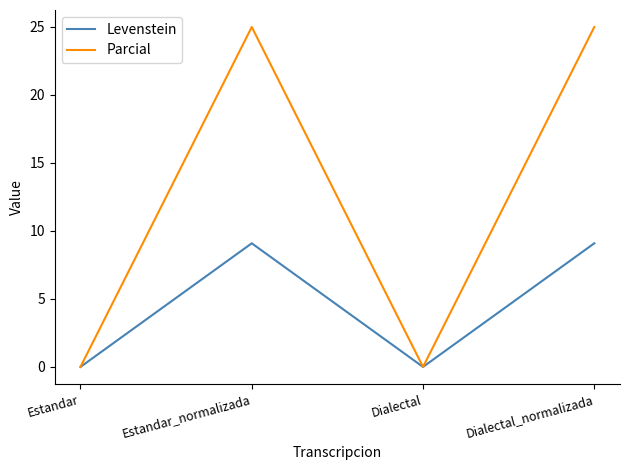

What is the total value across all series at Dialectal_normalizada?

34.1